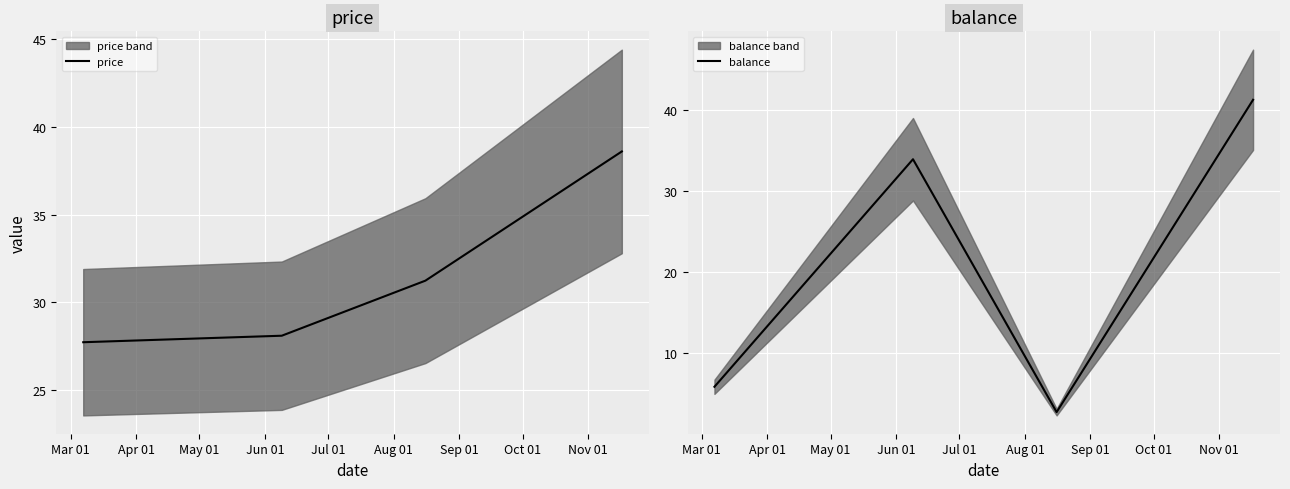

How many intersections are there between price and balance?

3